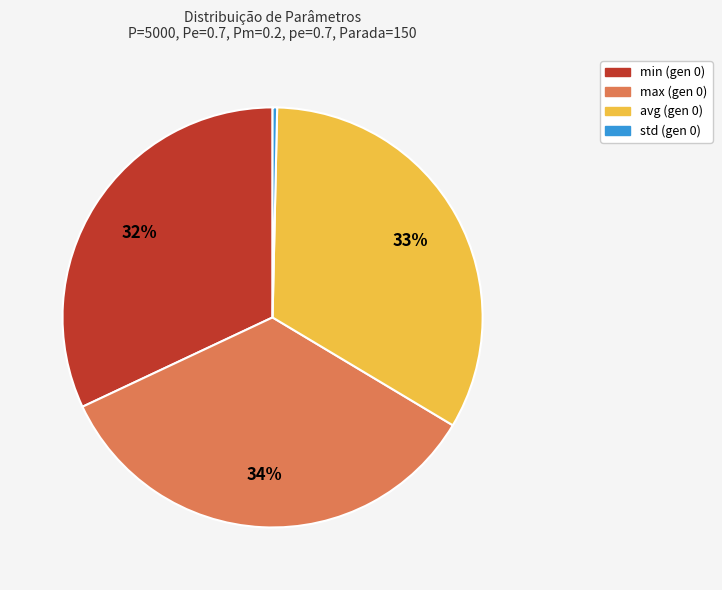

To the nearest percent, what is the average slice percentage?

25%